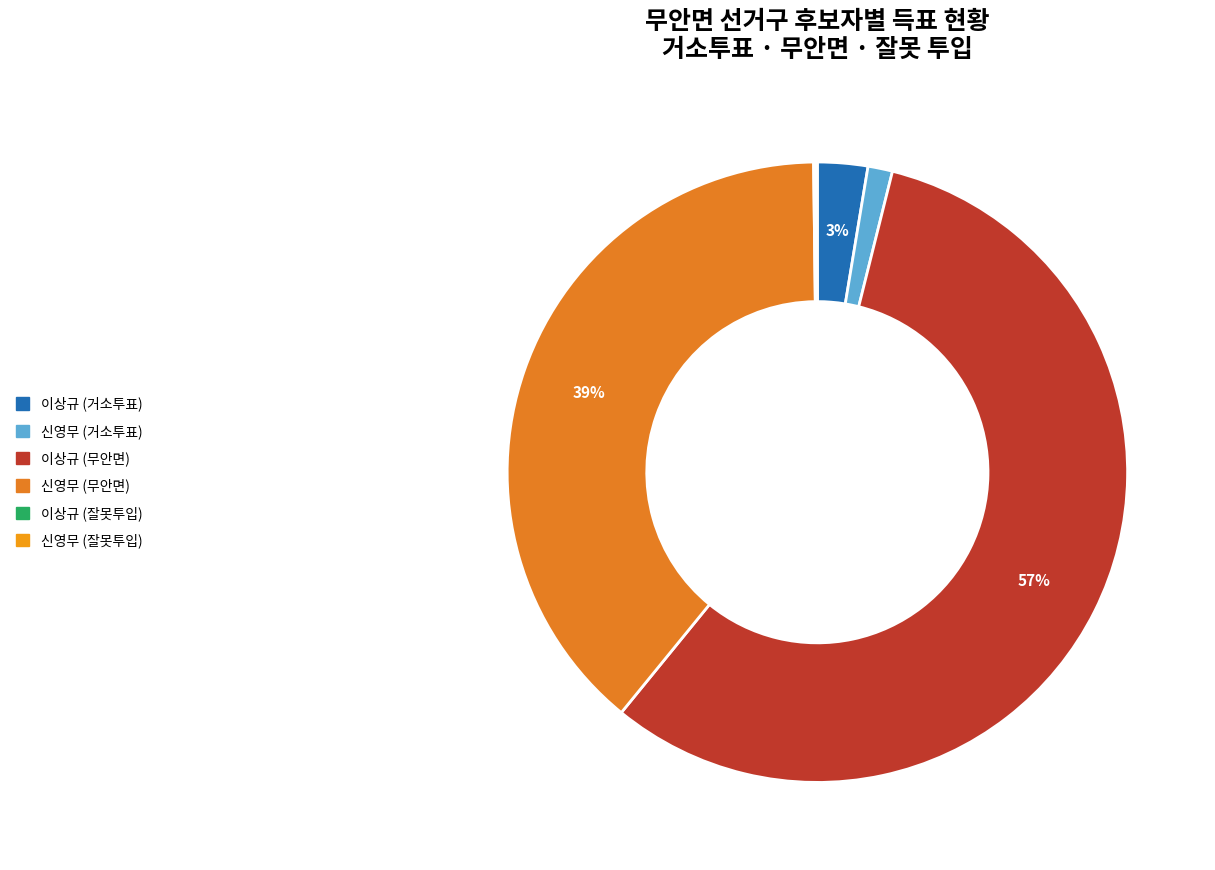

Which category has the biggest portion of the pie?

이상규 (무안면)